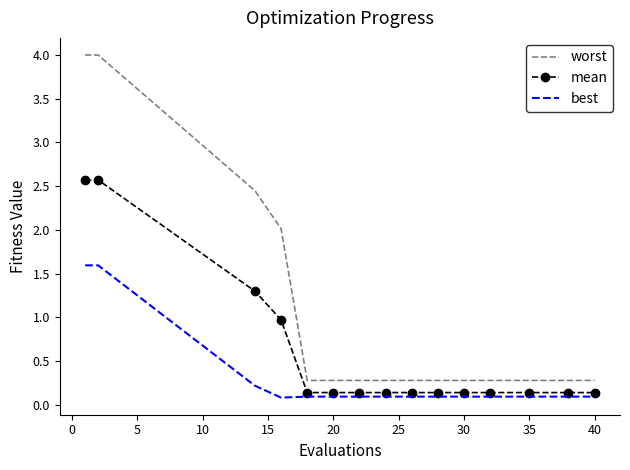

Which series has the largest total across all categories?

worst